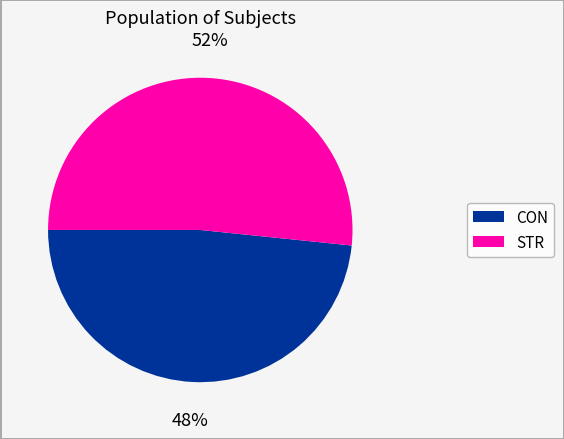

To the nearest percent, what is the combined percentage of STR and CON?

100%